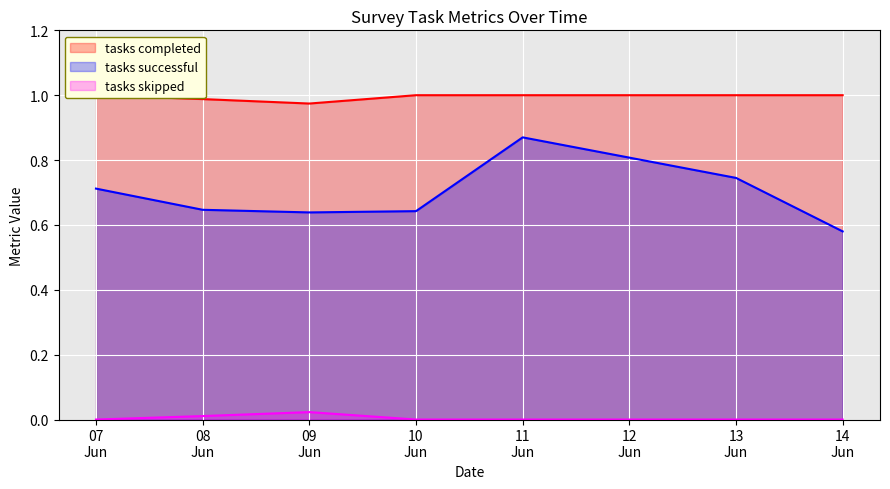

The value of tasks skipped at 2022-06-14 is 0.0. True or false?

True